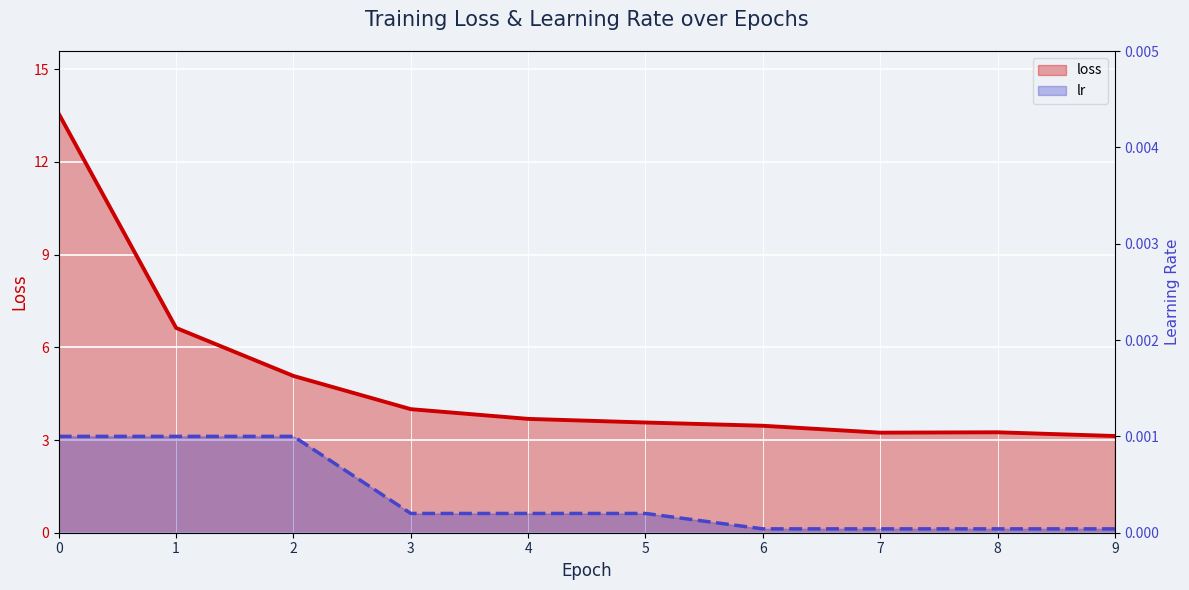

Is the value of lr at 0 greater than the value of loss at 0?

No